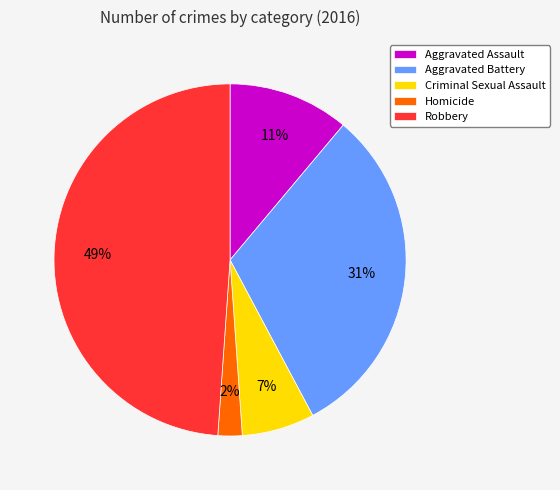

Is it true that Aggravated Assault is 11% of the pie?

True